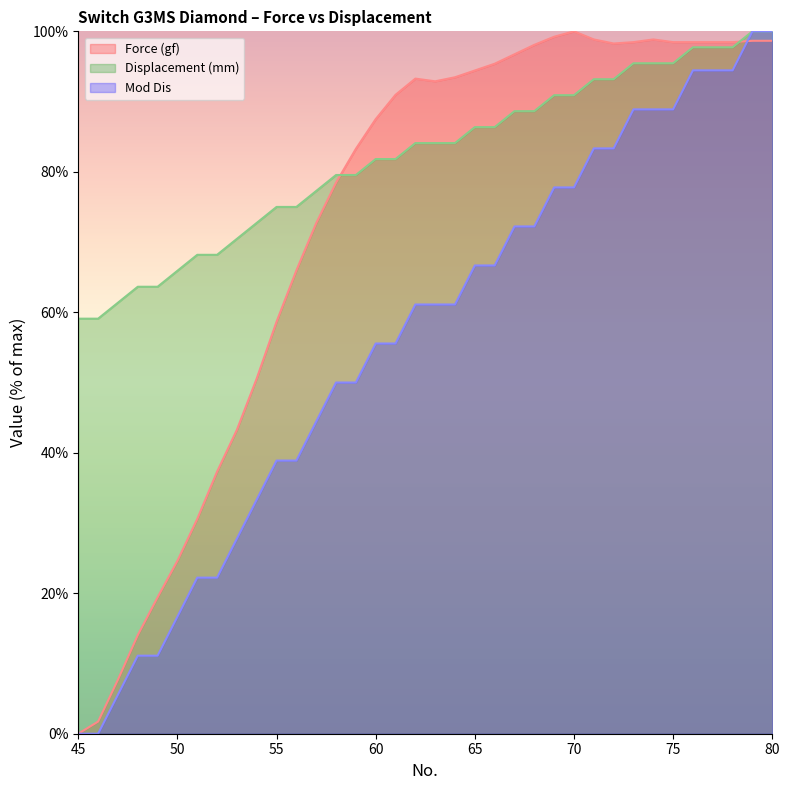

What are all the series names shown in the legend?

Force (gf), Displacement (mm), Mod Dis